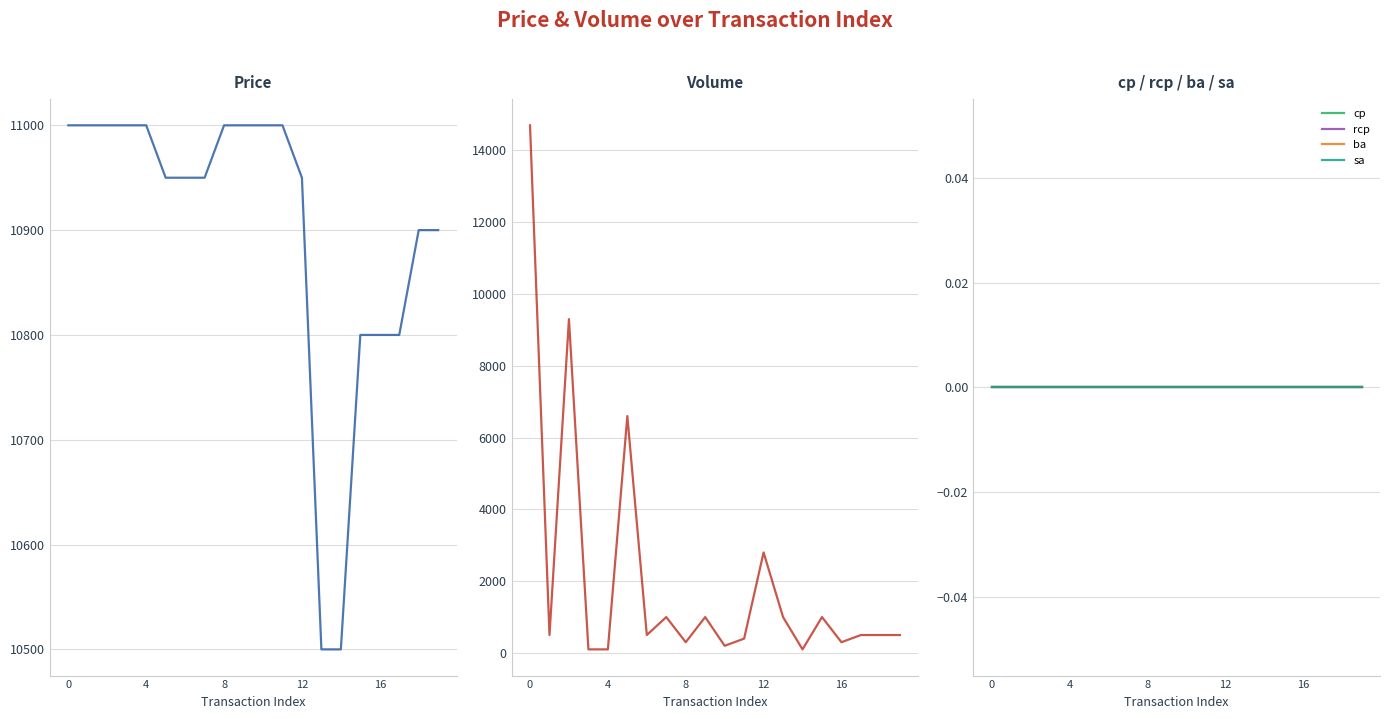

True or false: ba and volume cross at least once.

False